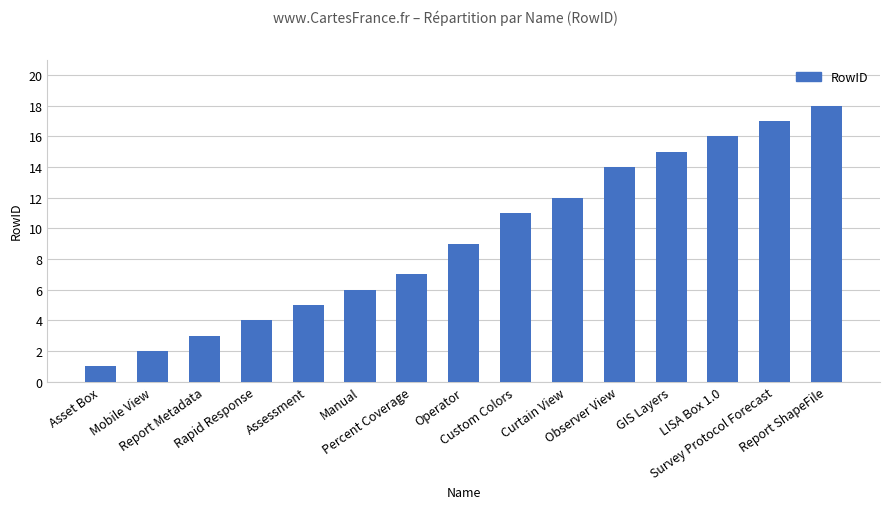

What is the difference between the second highest and minimum values?

16